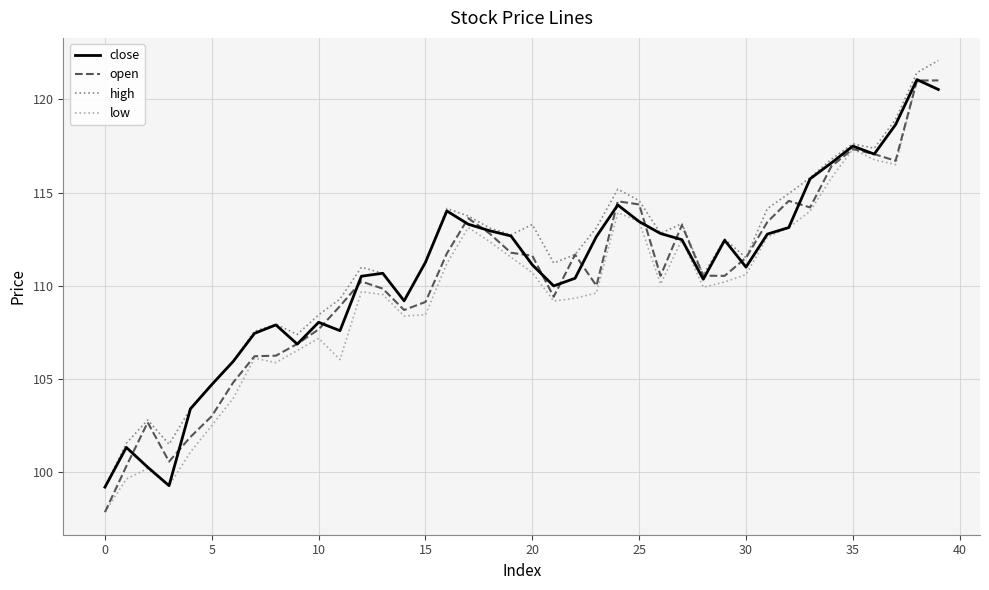

What is the smallest value displayed?

97.9